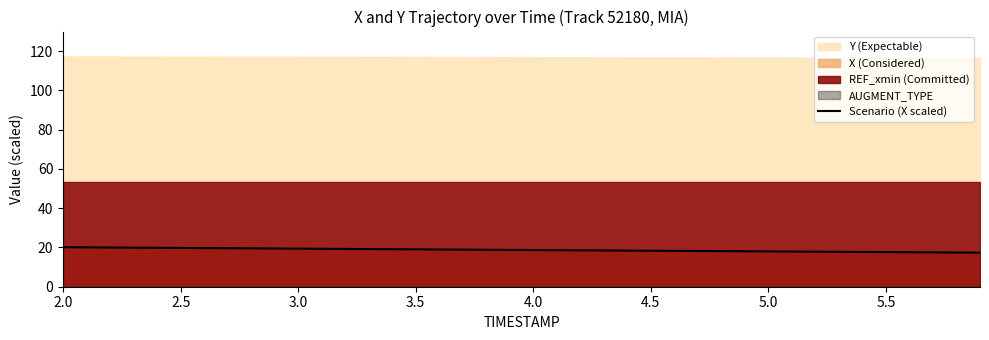

Reading left to right, what are all the values shown in this chart?

20.1	20.0	20.0	19.9	19.8	19.8	19.7	19.6	19.5	19.5	19.4	19.3	19.3	19.2	19.1	19.0	19.0	18.9	18.8	18.8	18.7	18.6	18.5	18.5	18.4	18.3	18.3	18.2	18.1	18.1	18.0	17.9	17.9	17.8	17.7	17.6	17.6	17.5	17.4	17.4